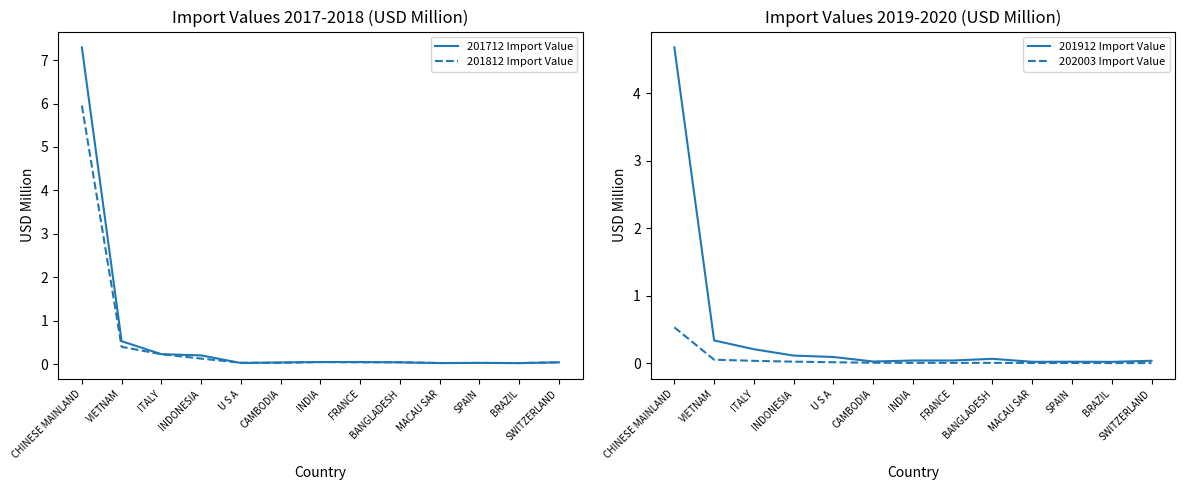

How many interior local valleys does the 201712 Import Value series have?

3